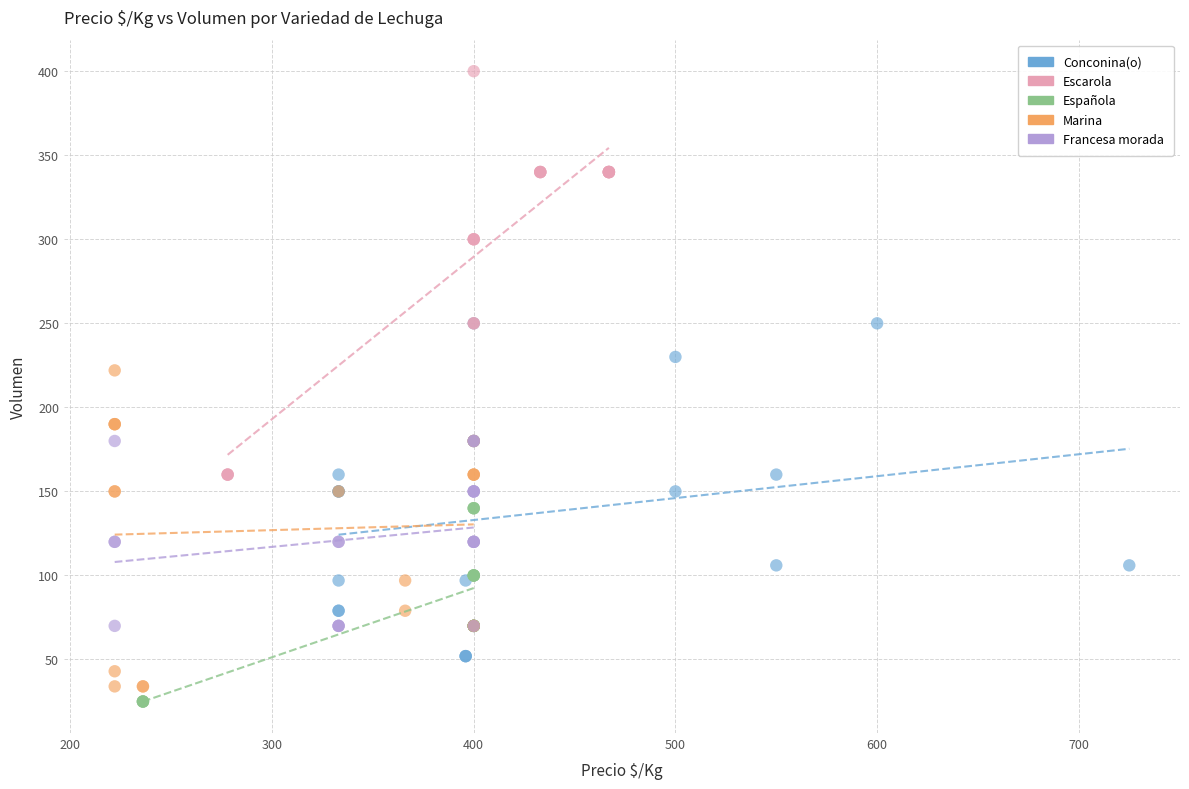

Which series reaches the maximum Y coordinate?

Escarola